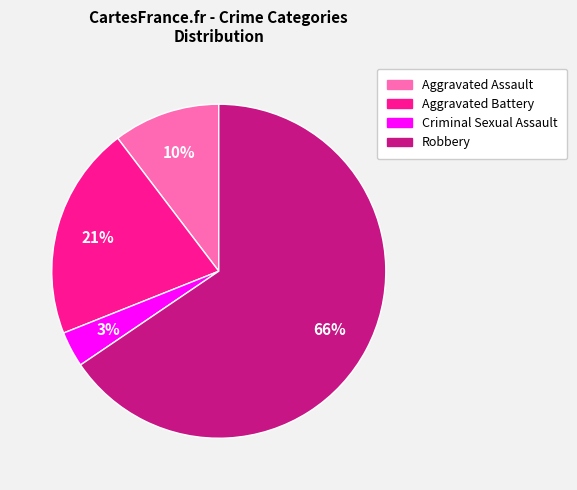

Is it true that Robbery is 66% of the pie?

True